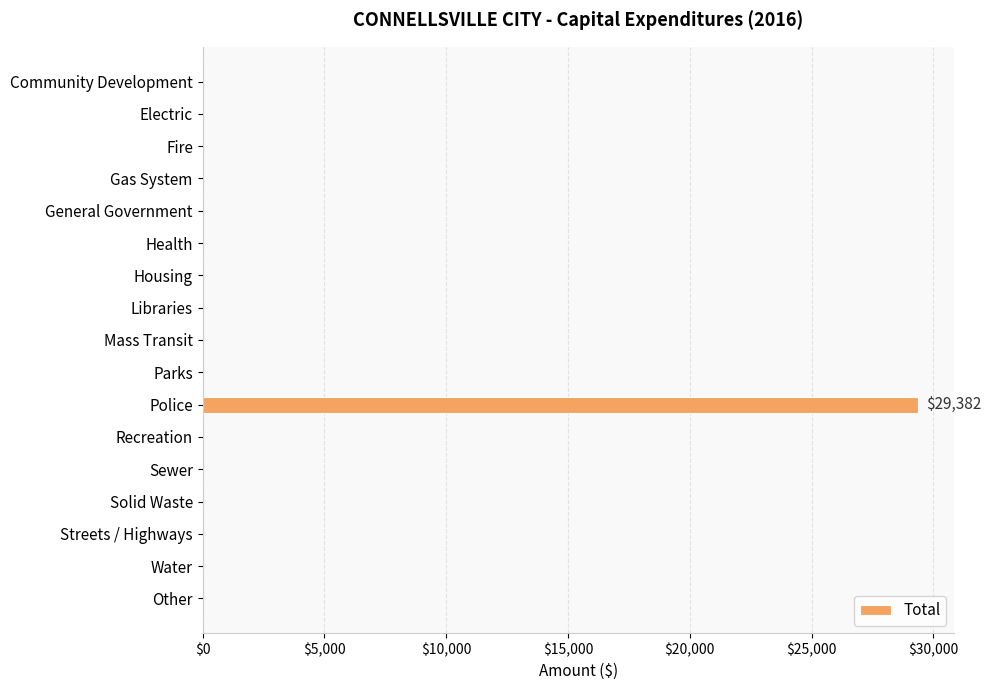

The value at Sewer is 0. True or false?

True